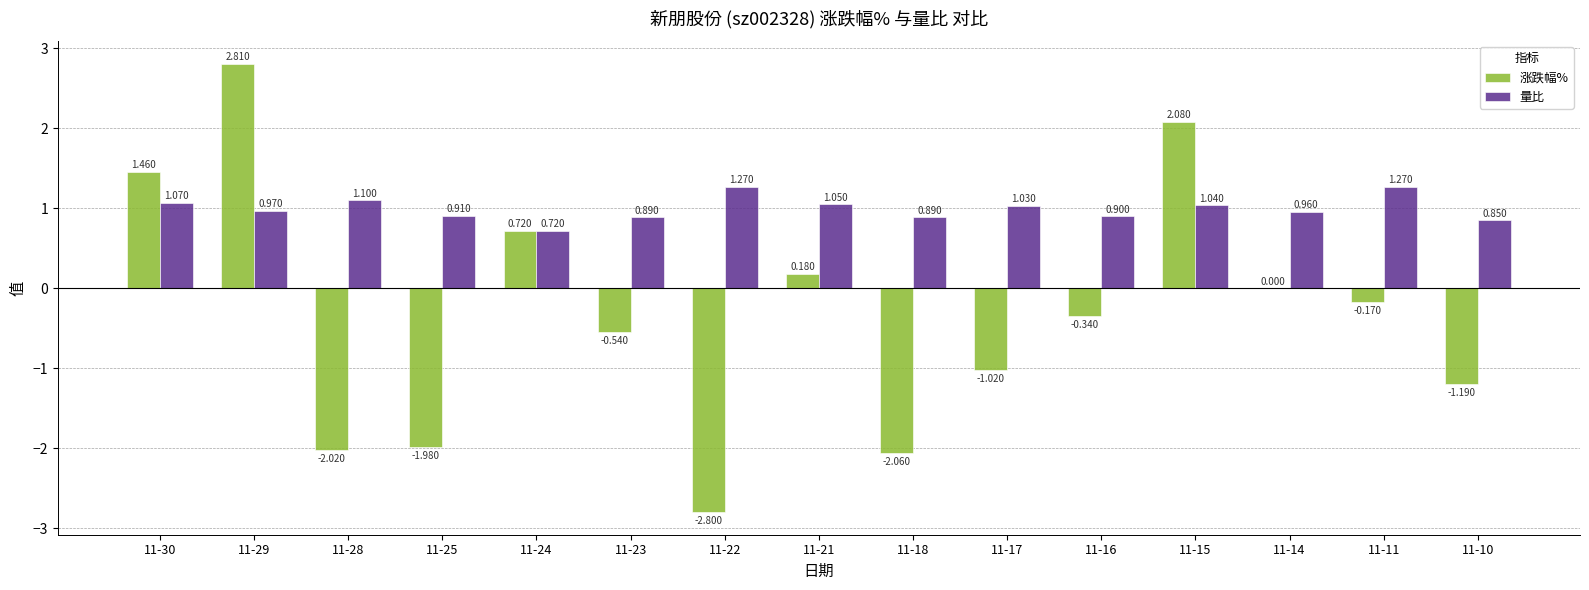

Which series has the largest total across all categories?

量比